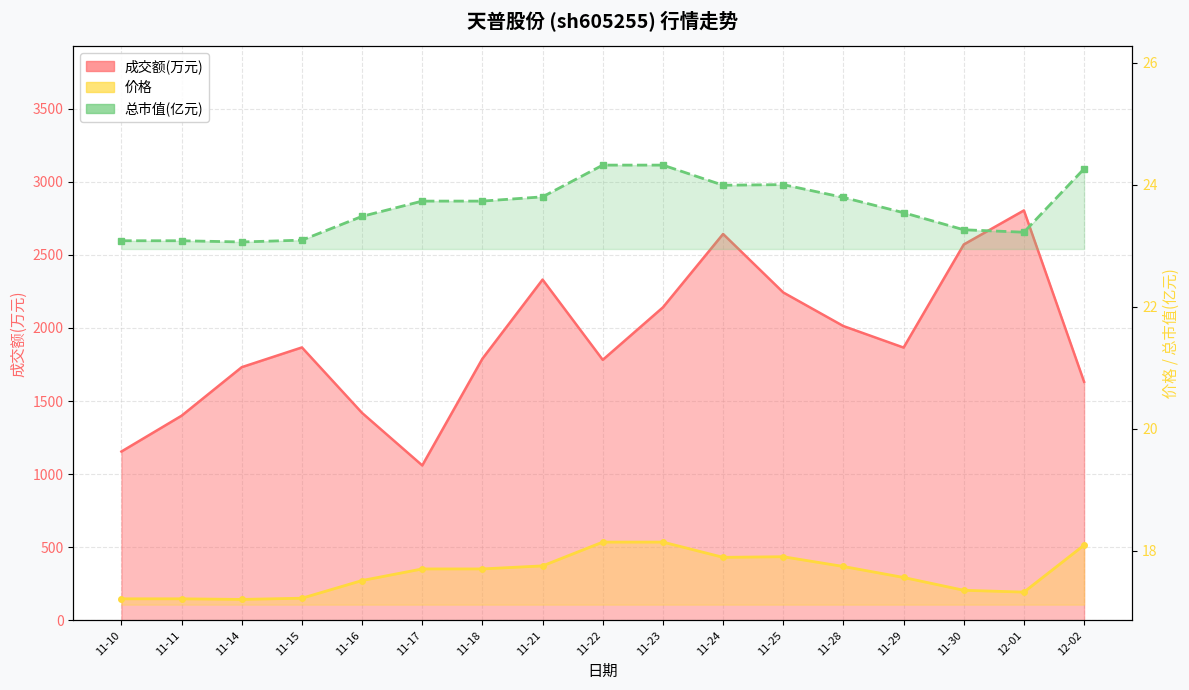

Rank the series by their maximum value, from highest to lowest.

成交额(万元), 总市值(亿元), 价格